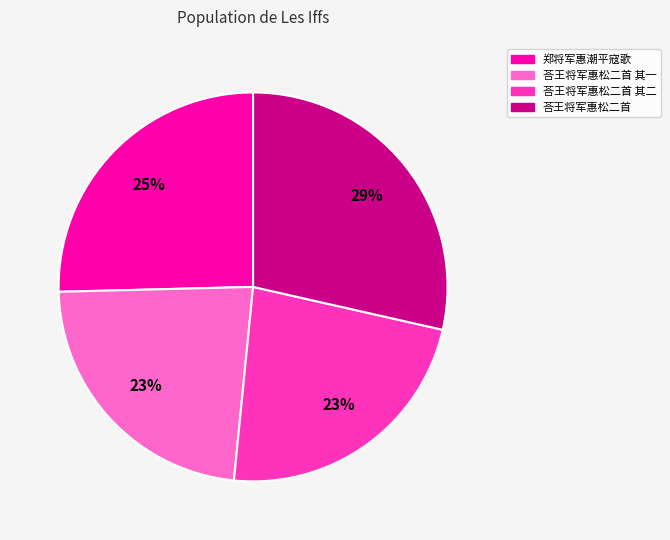

To the nearest percent, what is the average slice percentage?

25%